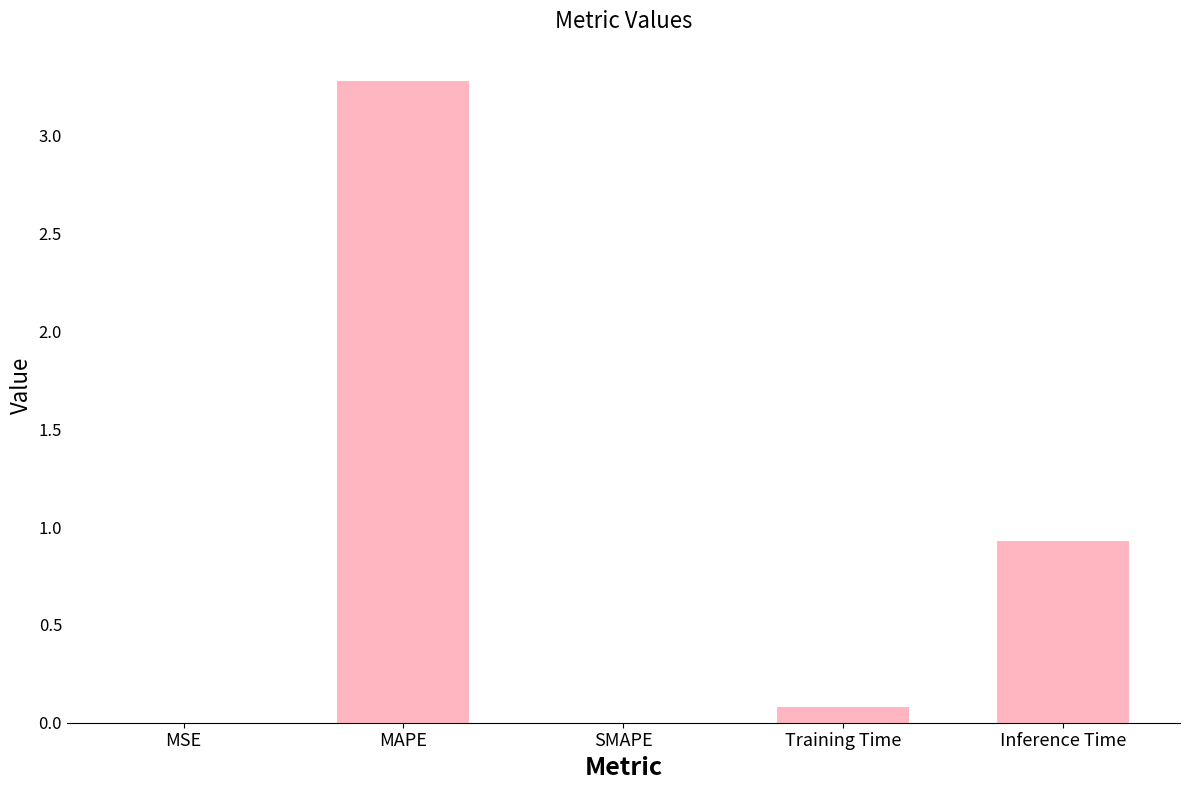

What is the sum of all values?

4.3